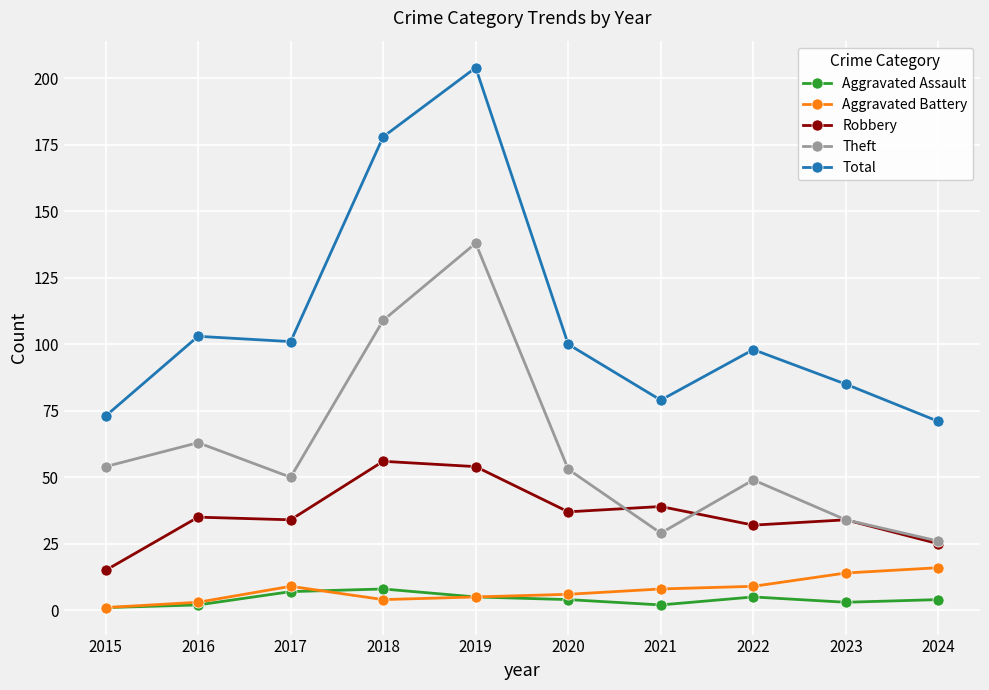

True or false: Aggravated Battery has more than 0 interior local peaks.

True